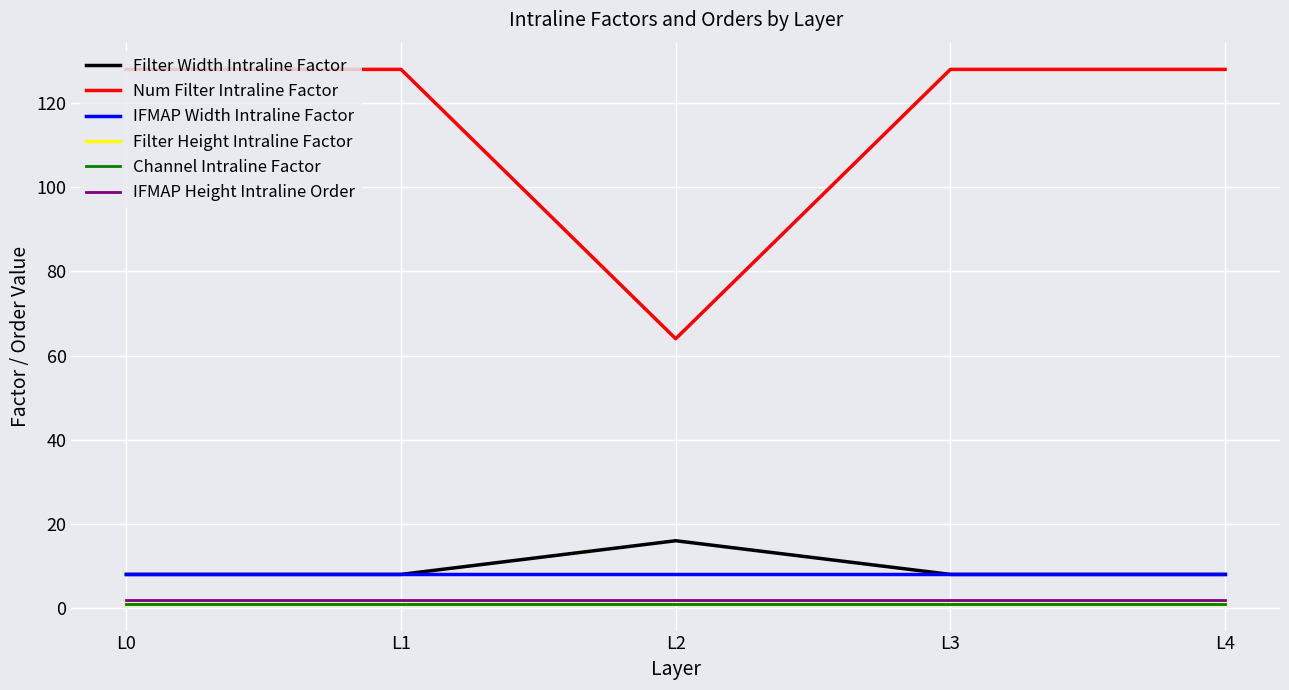

Which label corresponds to the largest value in the chart?

L0